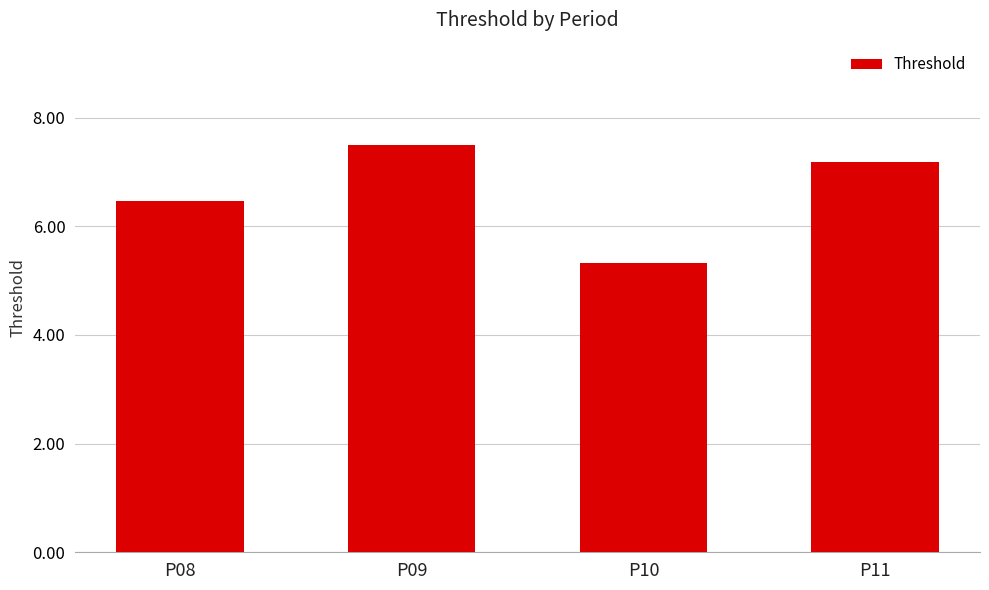

The chart shows a value of 12.2 at P11. True or false?

False